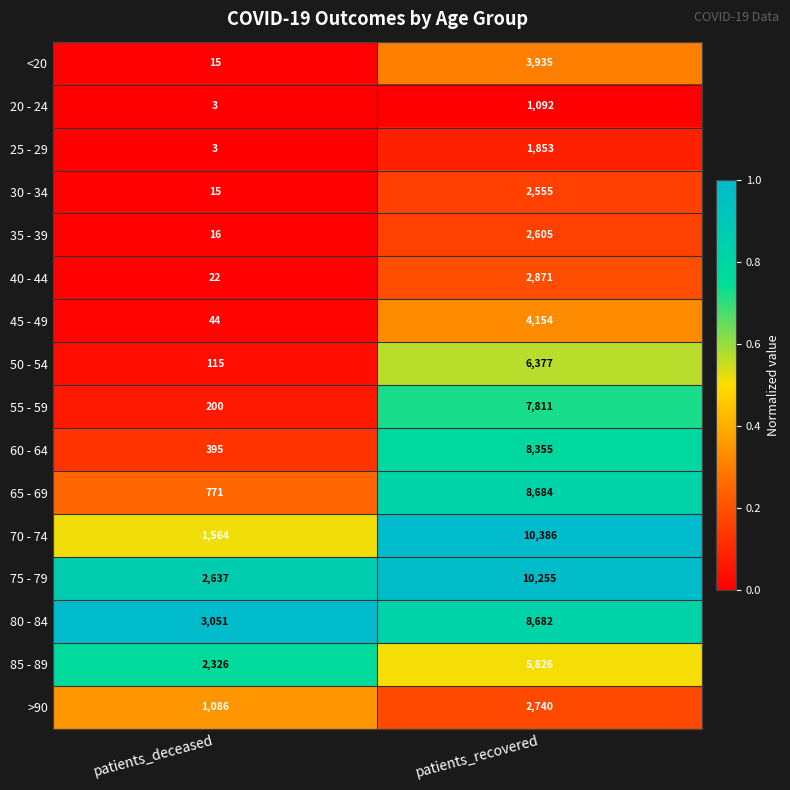

Rank the categories by 55 - 59 value from lowest to highest.

patients_deceased, patients_recovered